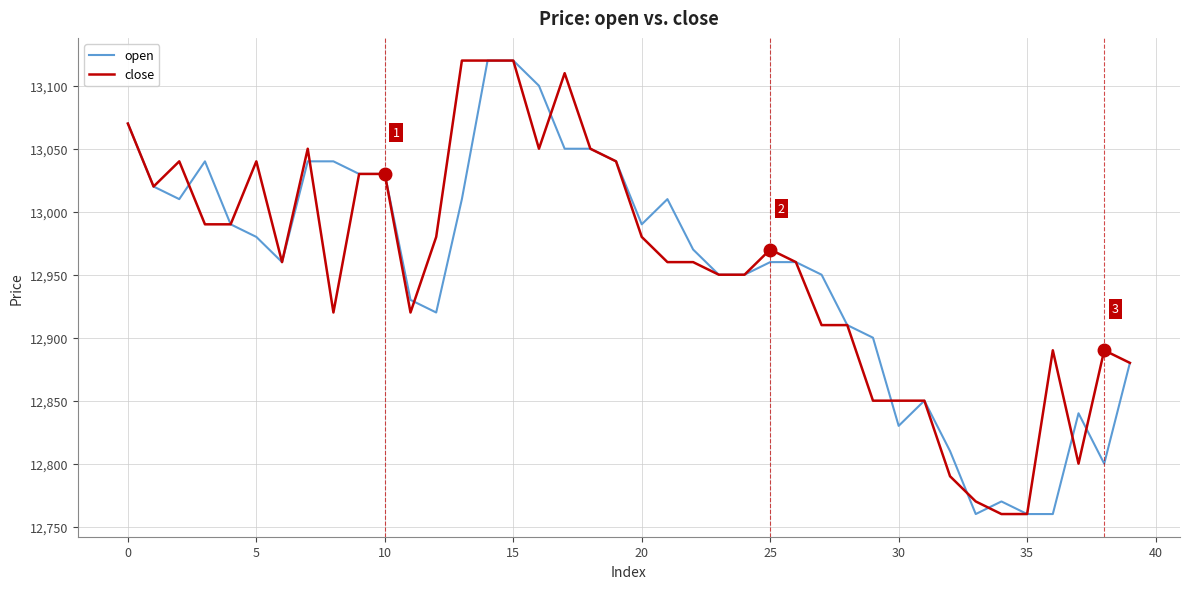

Does the chart have visible grid lines?

Yes